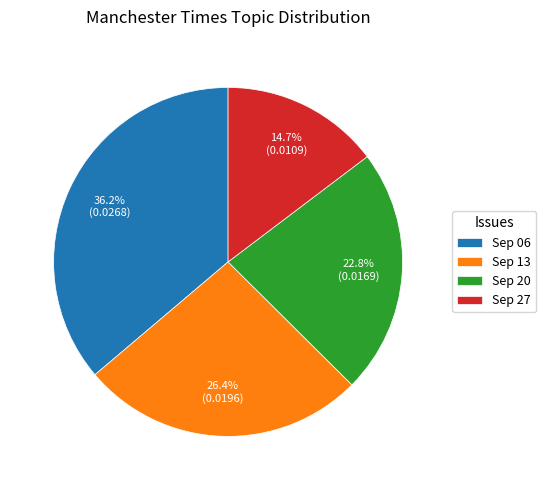

Rank the categories by value from highest to lowest.

Sep 06, Sep 13, Sep 20, Sep 27